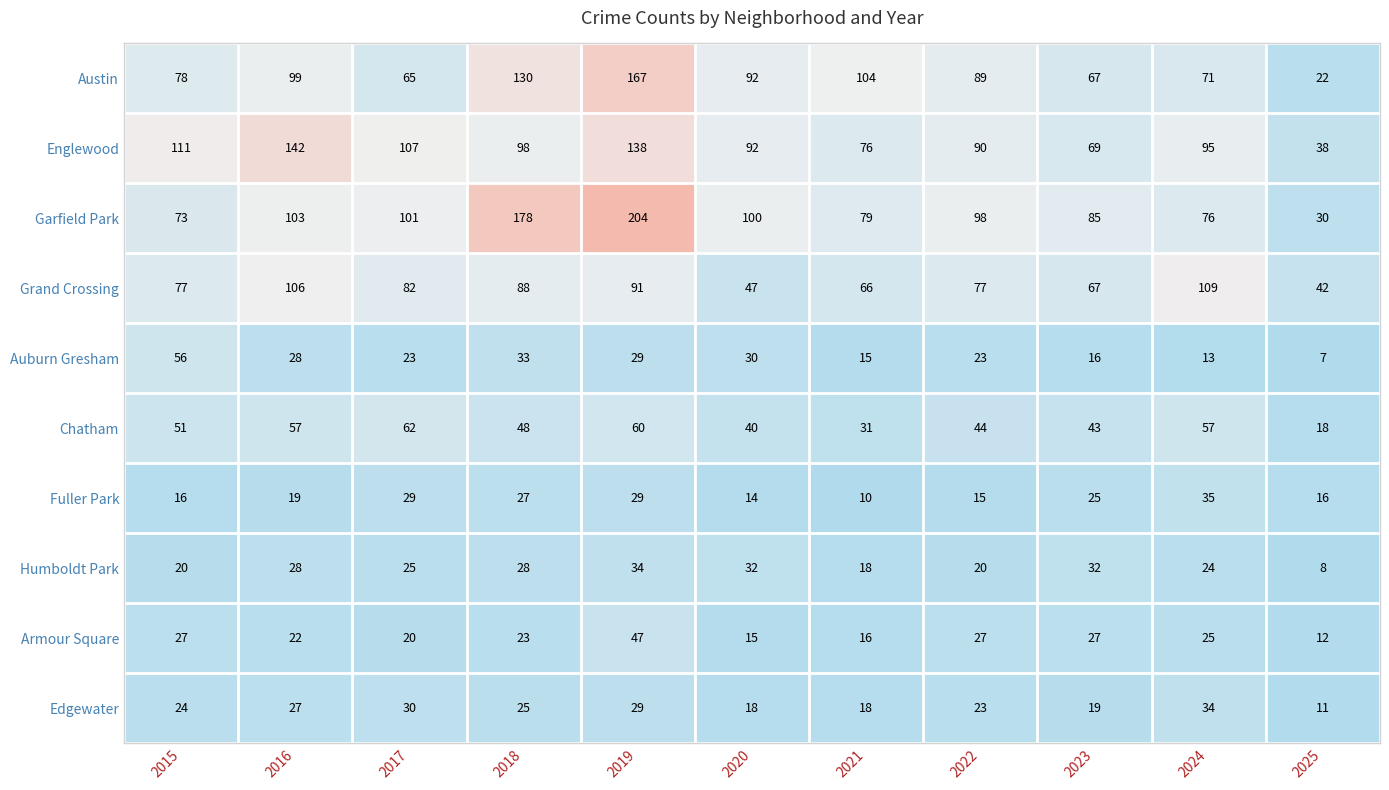

Where is Englewood nearest to the value 90?

2022